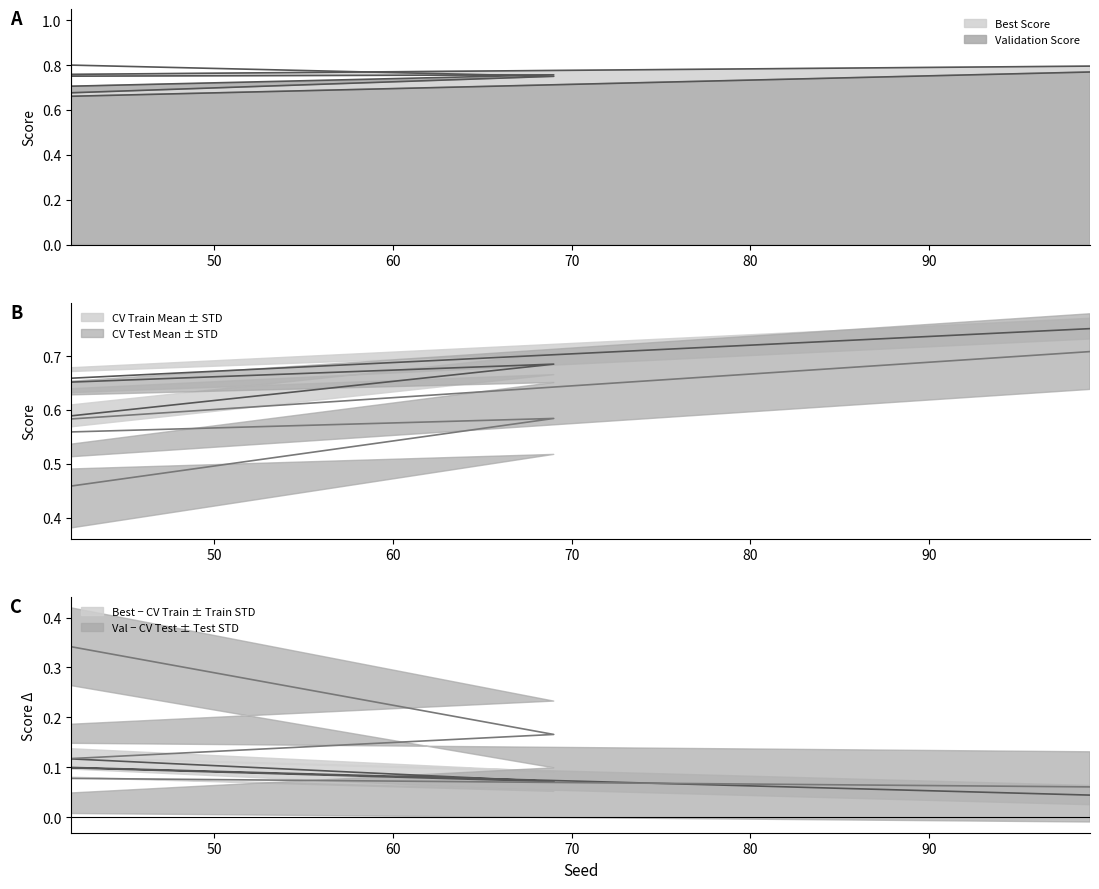

True or false: CV Train Mean and CV Test Mean intersect in this chart.

False